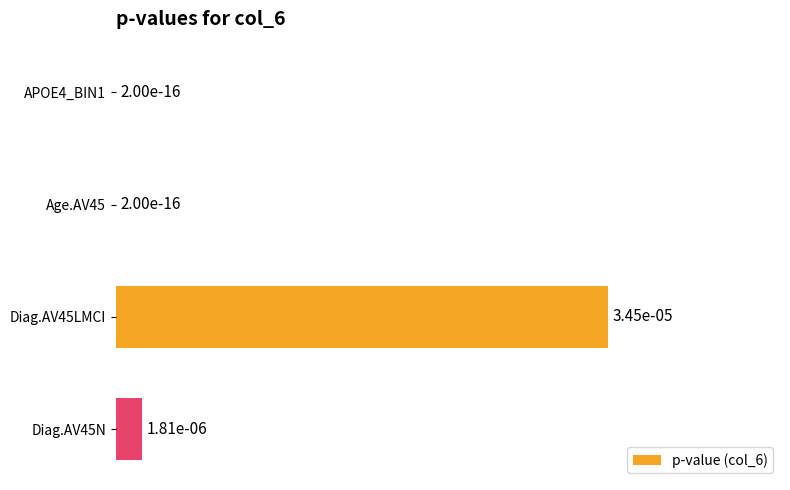

Are the bars horizontal?

Yes